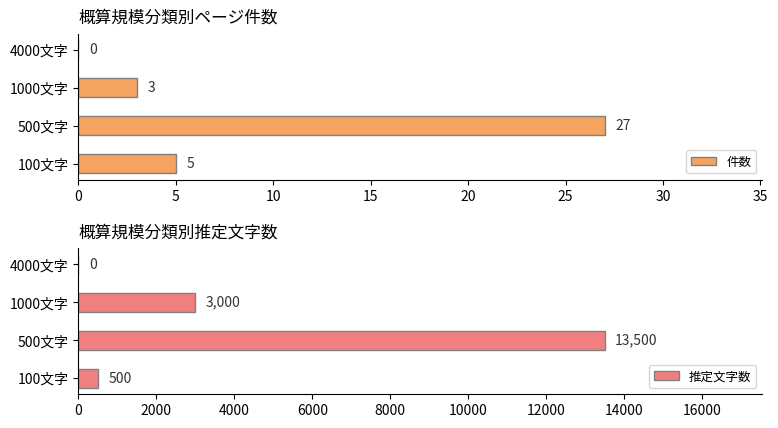

What is the approximate value of 件数 at 500文字, to the nearest 5?

25